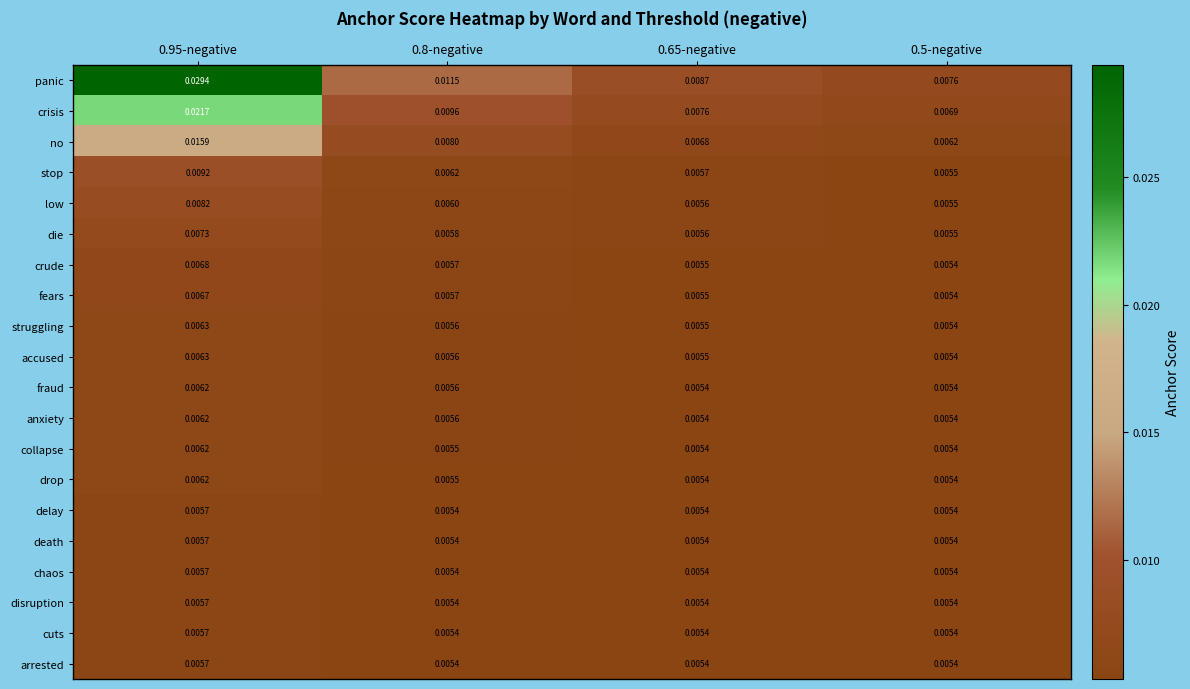

Which series has the largest range (max minus min)?

panic